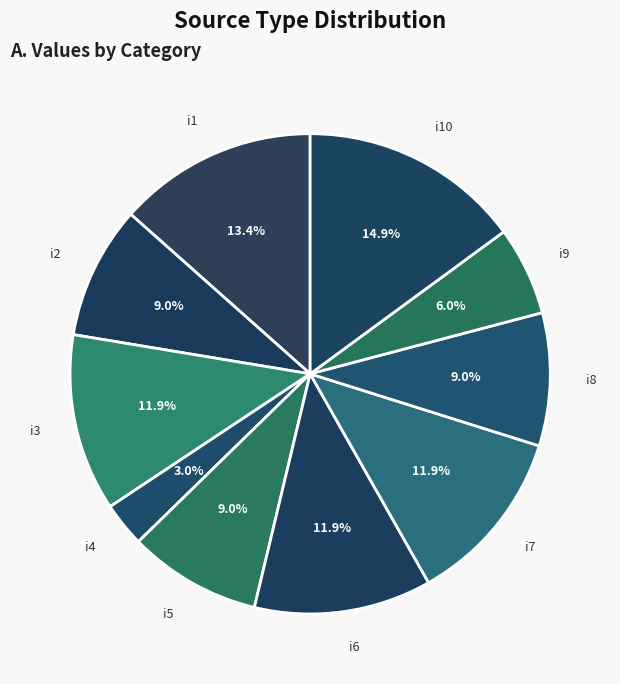

Which has a higher value, i10 or i3?

i10